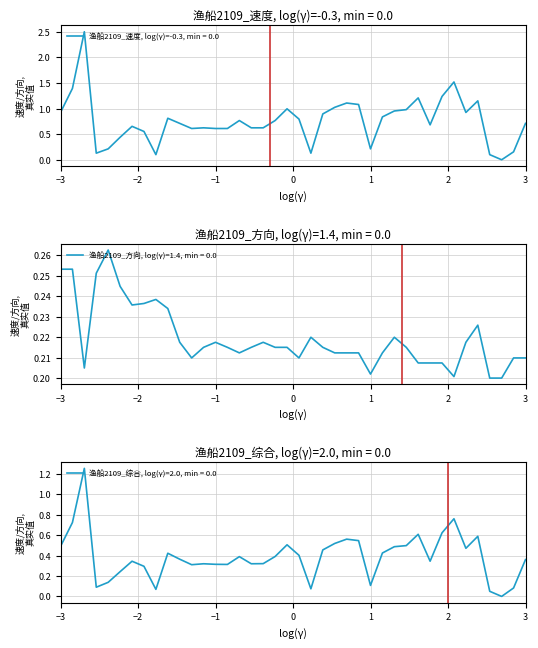

How many intersections are there between 速度_2109 and 方向_2109?

8